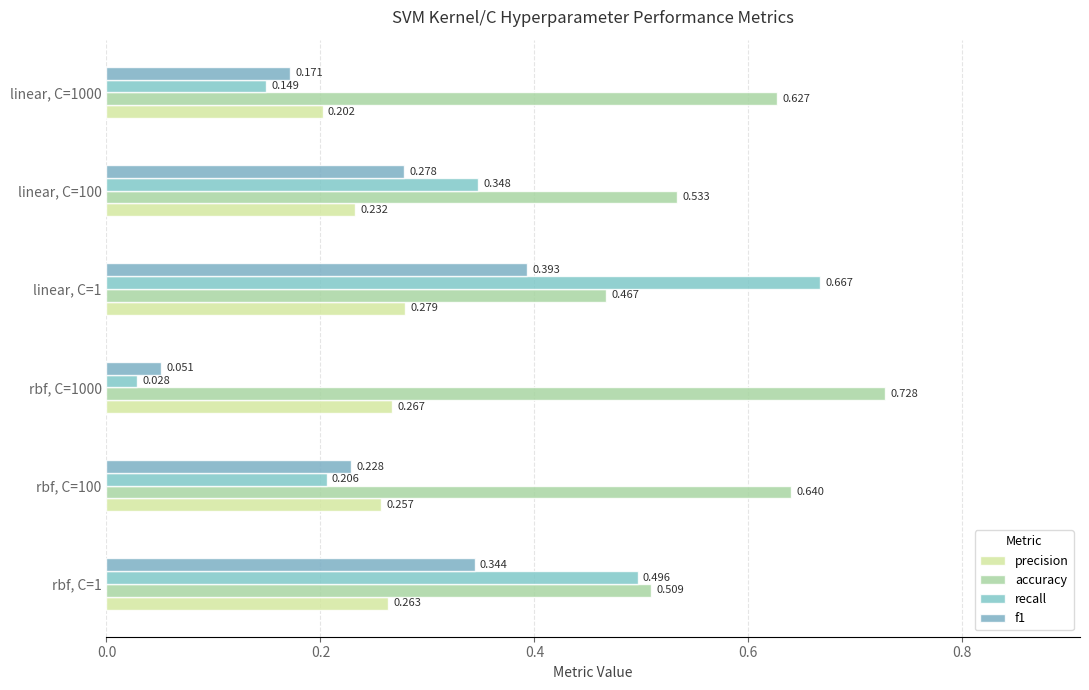

Reading right to left, what are all the values shown in this chart?

precision: 0.2	0.2	0.3	0.3	0.3	0.3
accuracy: 0.6	0.5	0.5	0.7	0.6	0.5
recall: 0.1	0.3	0.7	0.0	0.2	0.5
f1: 0.2	0.3	0.4	0.1	0.2	0.3